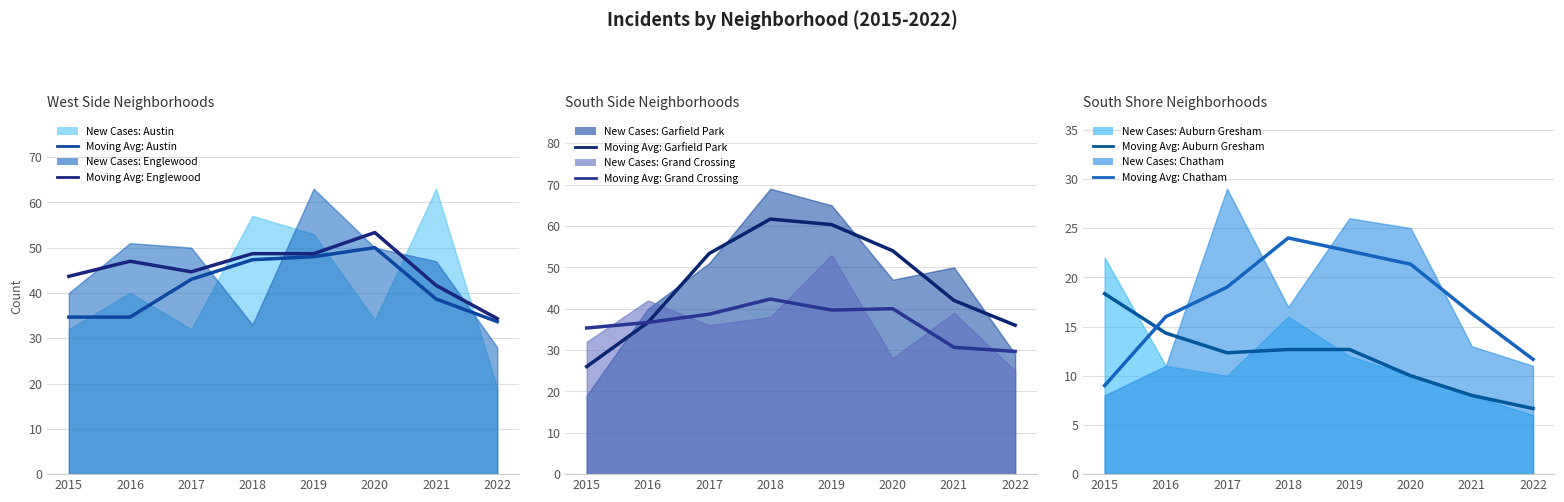

Is the value of Chatham (Moving Avg) at 2018 greater than the value of Grand Crossing (Moving Avg) at 2019?

No